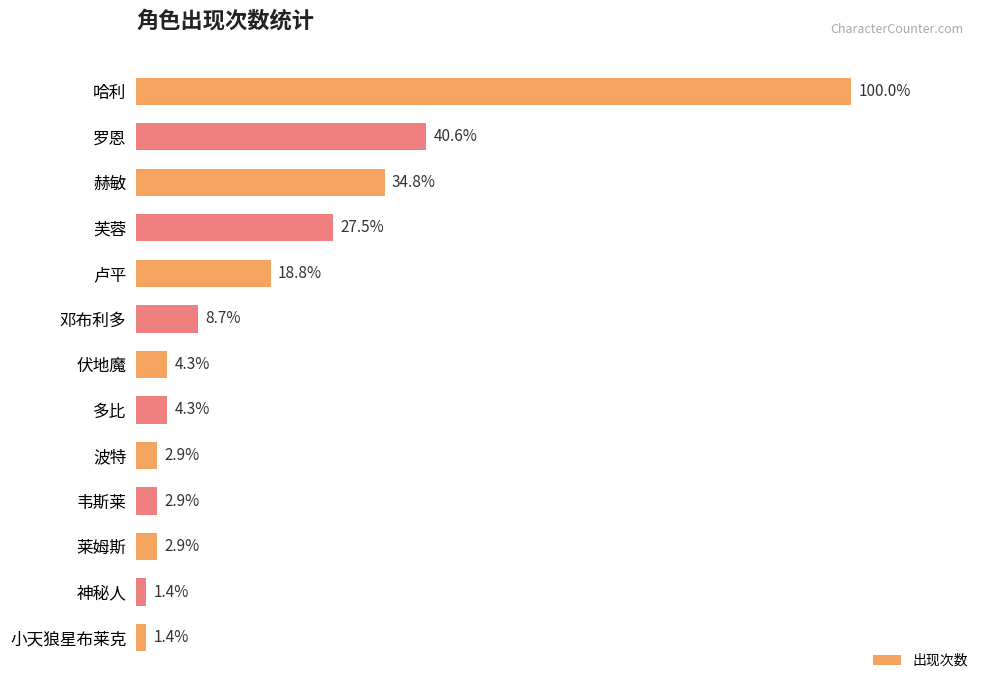

Does the chart contain any negative values?

No